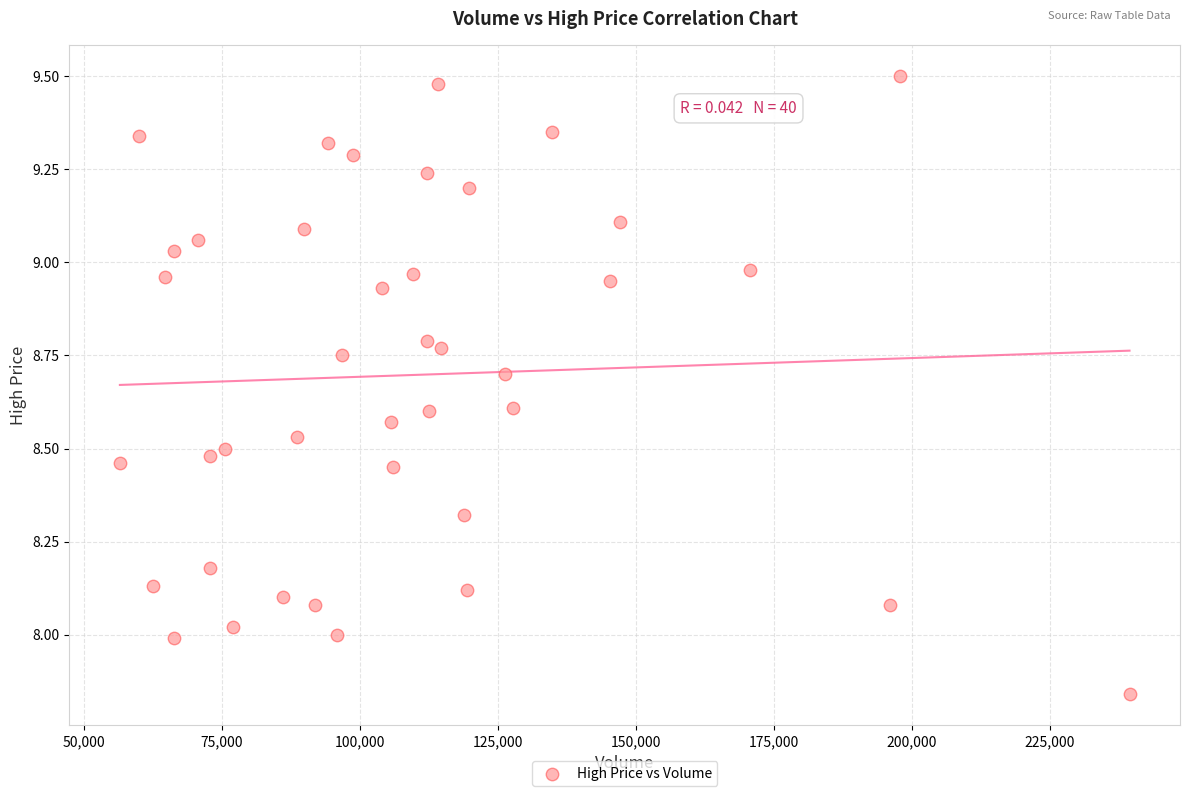

What is the range of X values (max minus min)?

182892.0